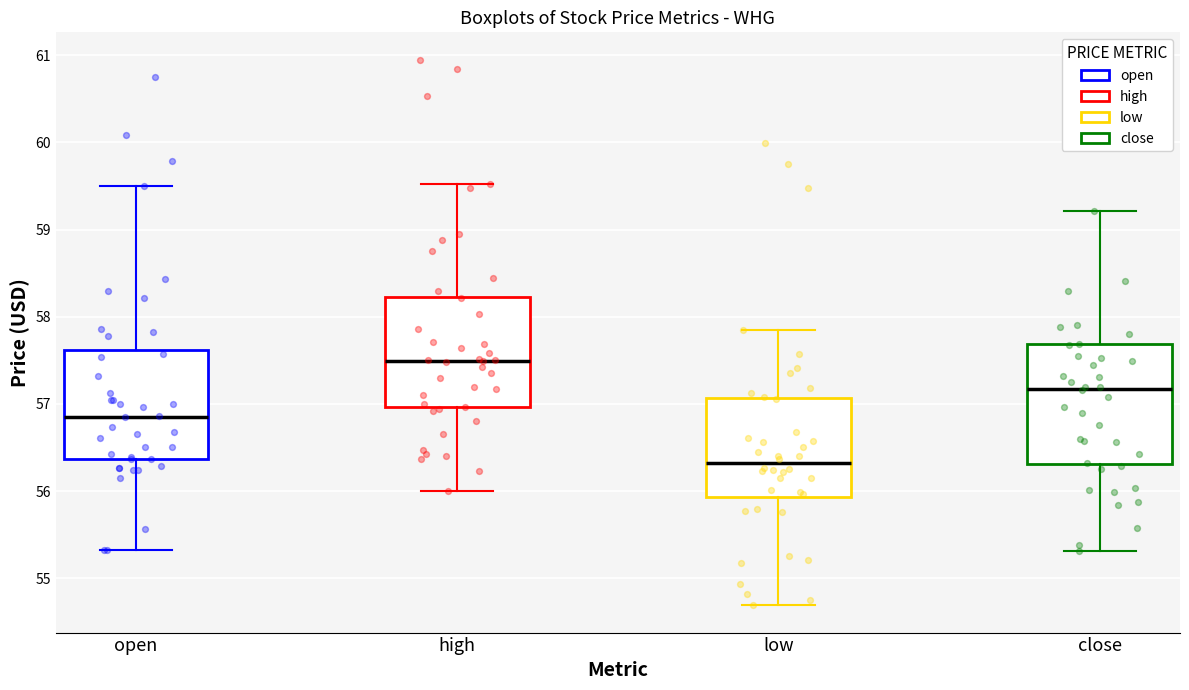

Reading left to right, transcribe this box plot: for each box, give where its median line is, the range the box spans, and where its two whiskers end, as read against the y-axis. The values are not printed on the chart, so give them approximately, as read against the axis.

open: median 56.9, box 56.4 to 57.6, whiskers 55.3 to 59.5
high: median 57.5, box 57.0 to 58.2, whiskers 56.0 to 59.5
low: median 56.3, box 55.9 to 57.1, whiskers 54.7 to 57.8
close: median 57.2, box 56.3 to 57.7, whiskers 55.3 to 59.2